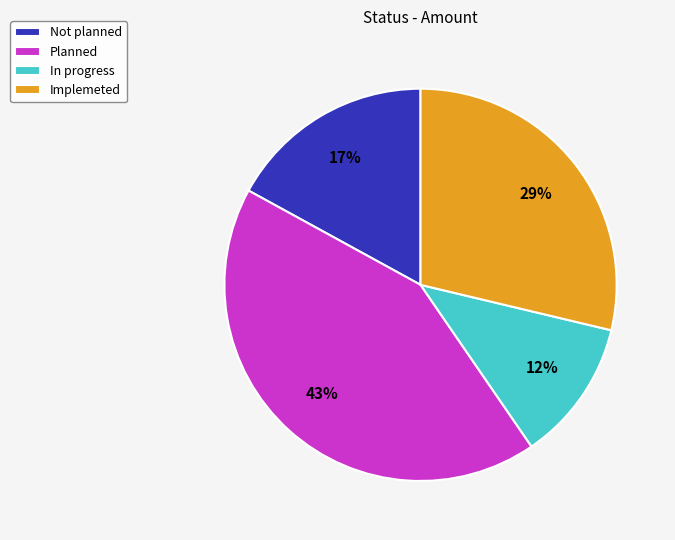

Is it true that Not planned is 23% of the pie?

False